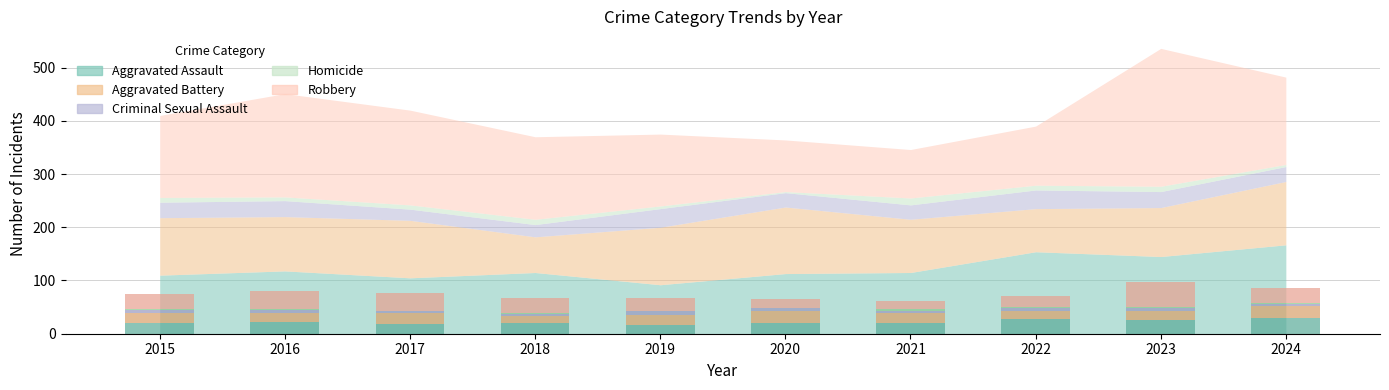

What are all the series names shown in the legend?

Aggravated Assault, Aggravated Battery, Criminal Sexual Assault, Homicide, Robbery